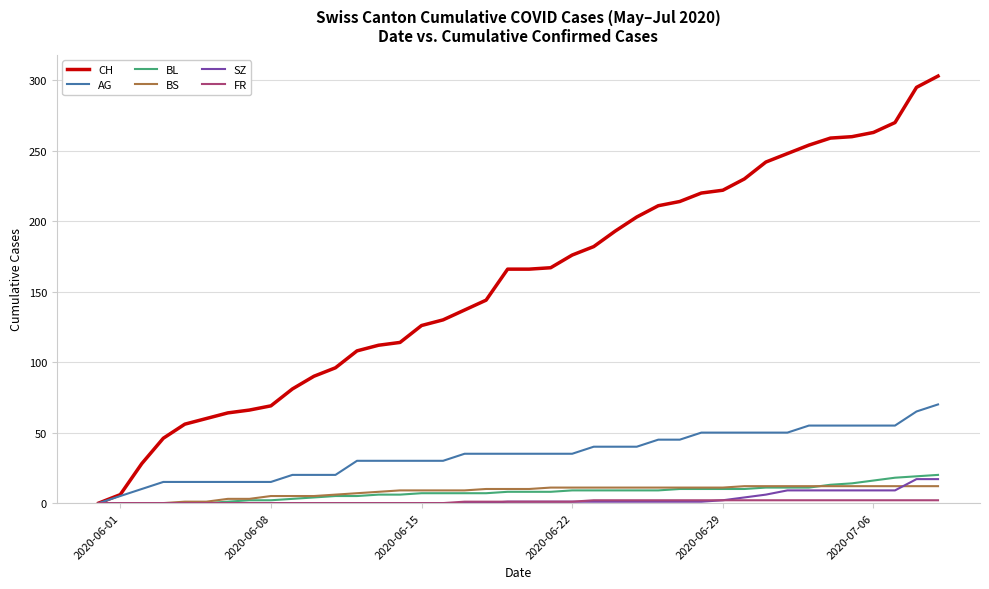

What is the highest value of the AG series?

70